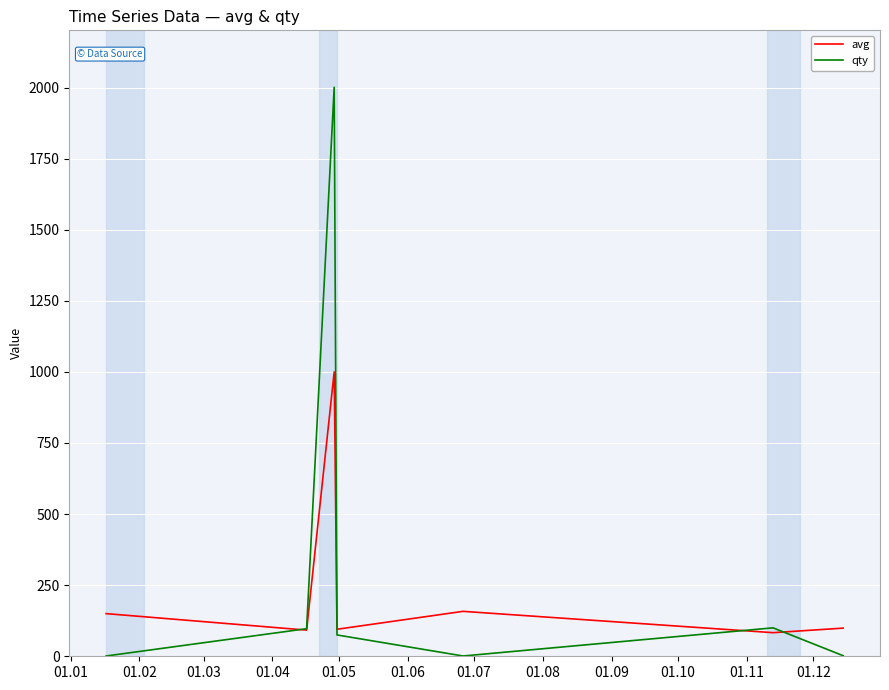

What is the highest value of the qty series?

2001